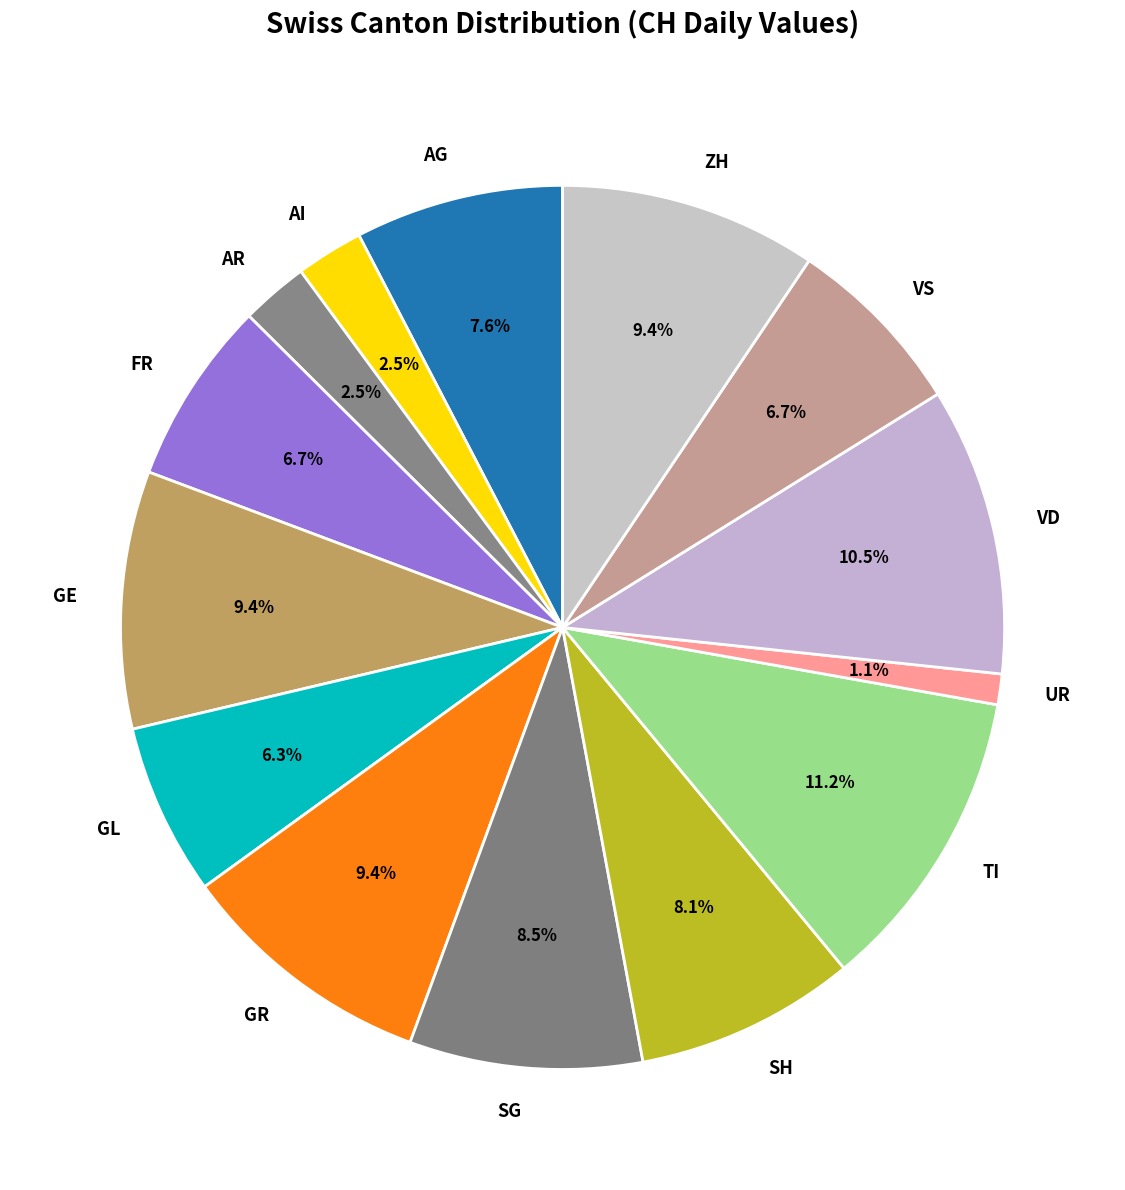

Does ZH represent more than half of the total?

No